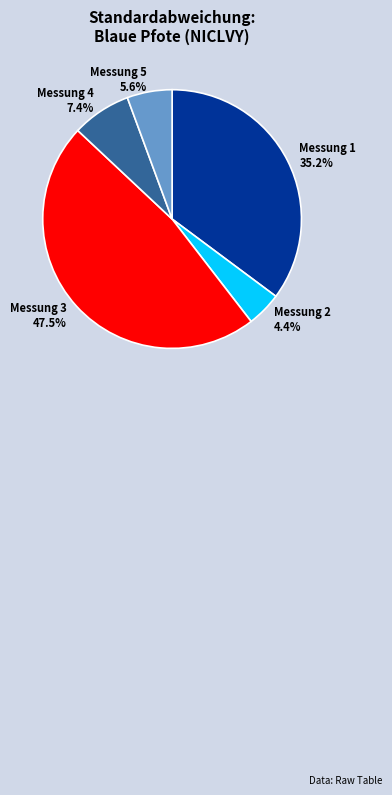

Combined, do Messung 4 and Messung 1 account for over 50%?

No